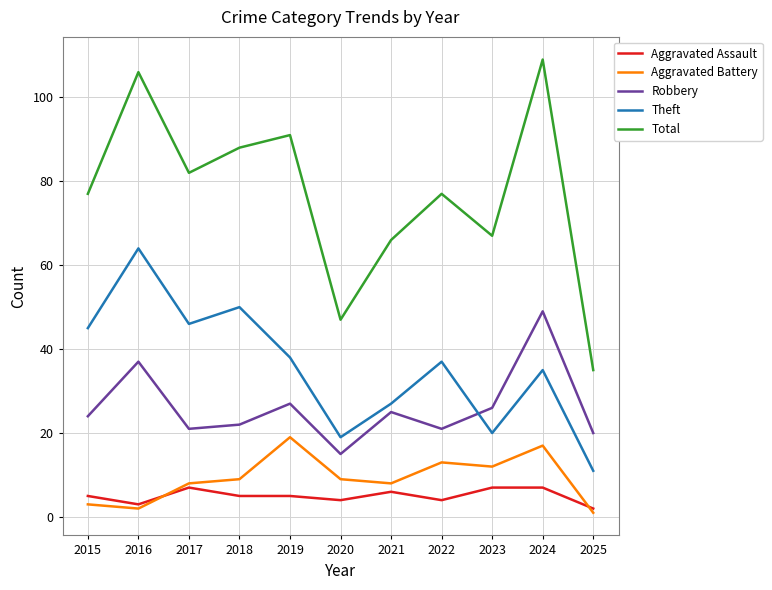

Which series changed the most between 2022 and 2024?

Total